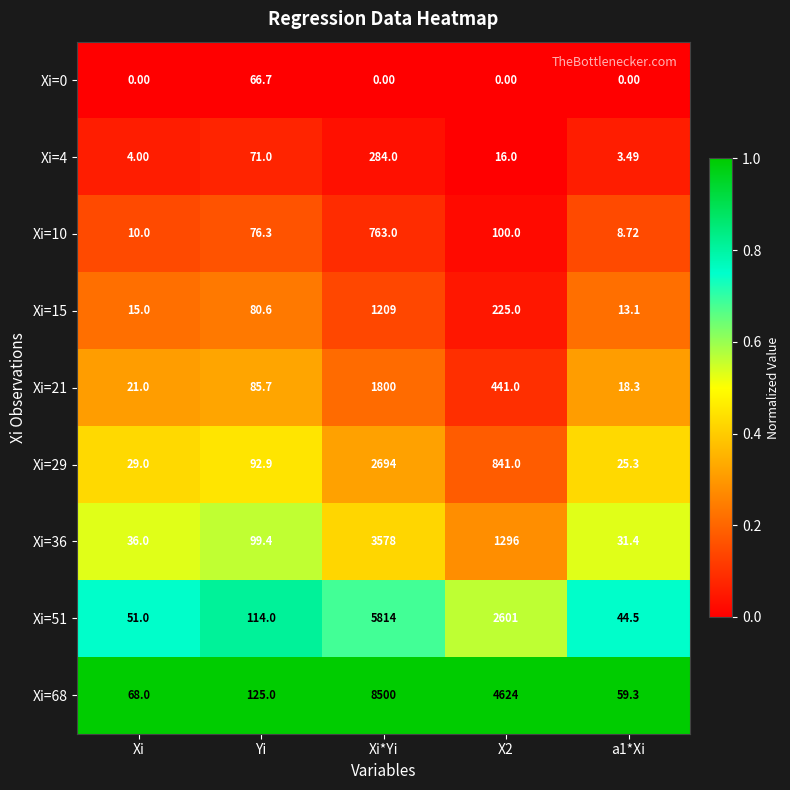

What is the total value across all series at a1*Xi?

204.1